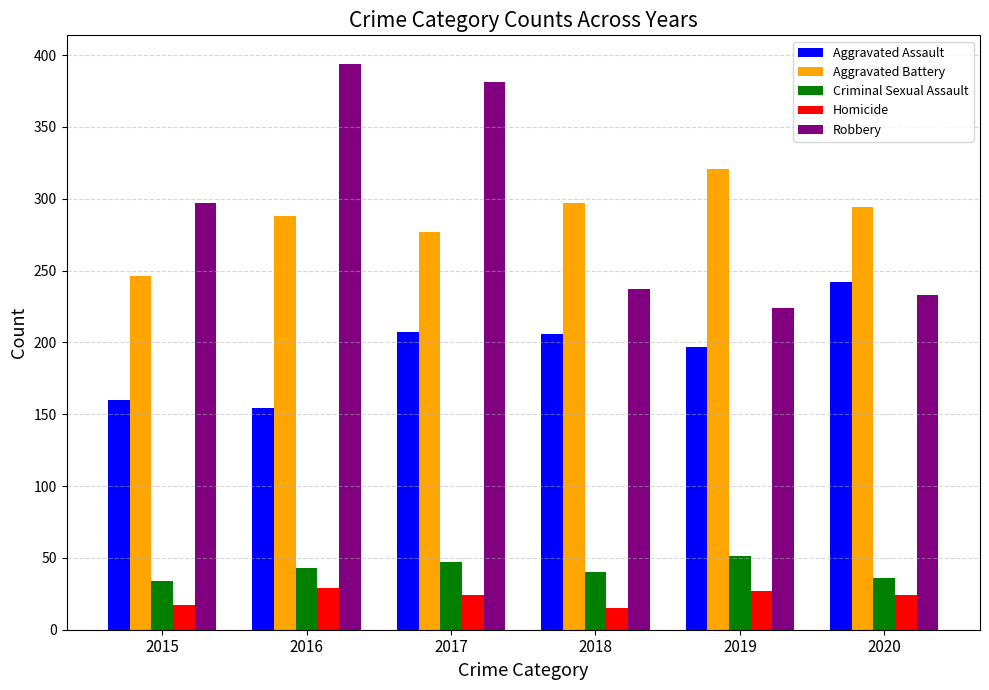

Which series has the largest range (max minus min)?

Robbery